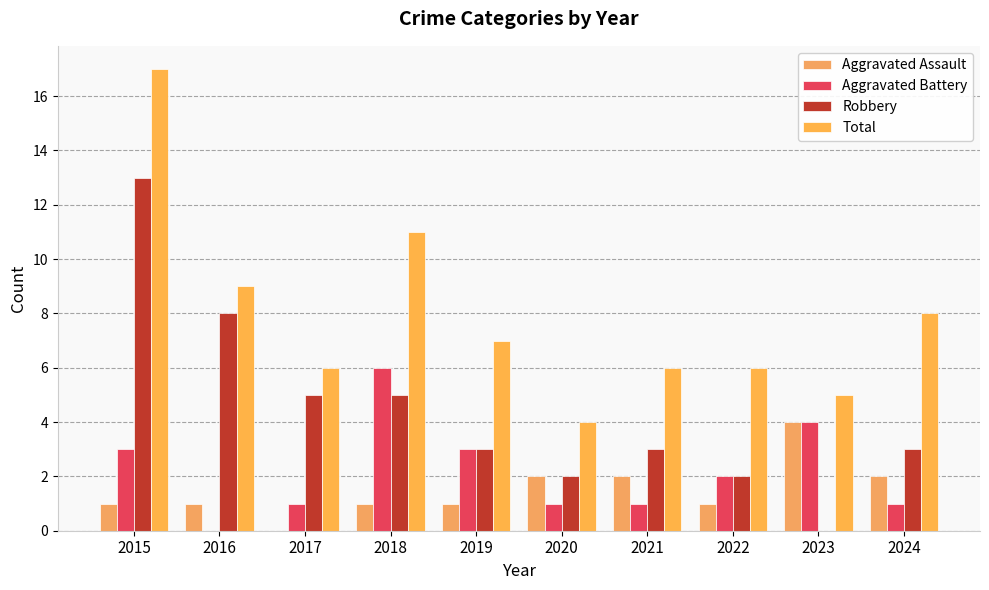

What is the spread (max minus min) of values at 2015?

16